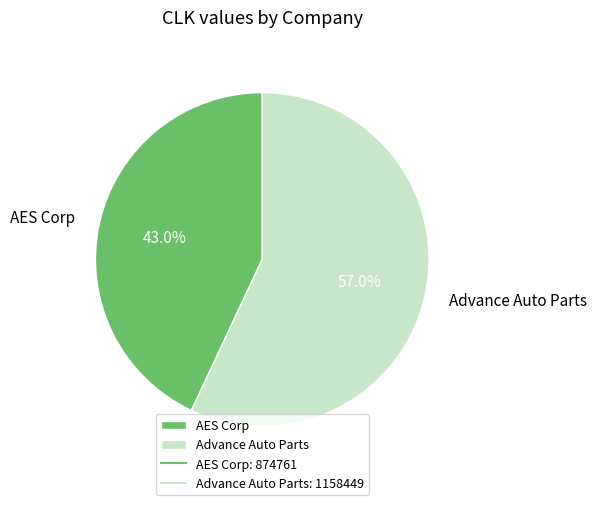

Which category has the biggest portion of the pie?

Advance Auto Parts